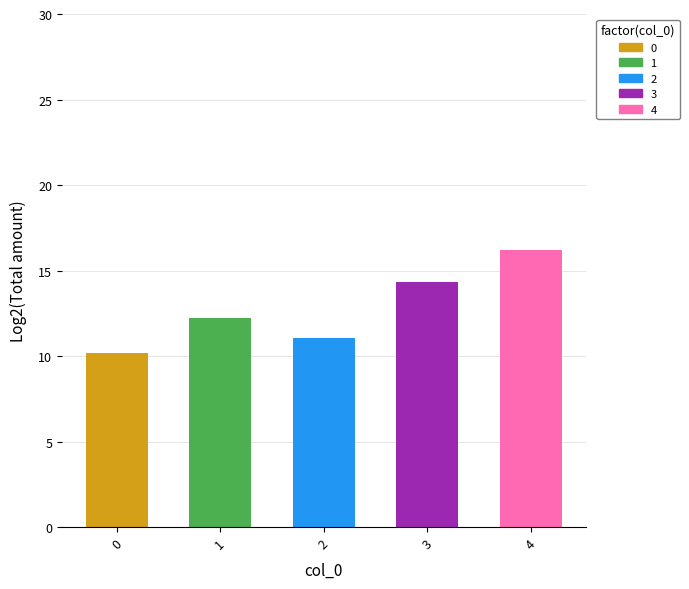

Count the number of data series in this chart.

1